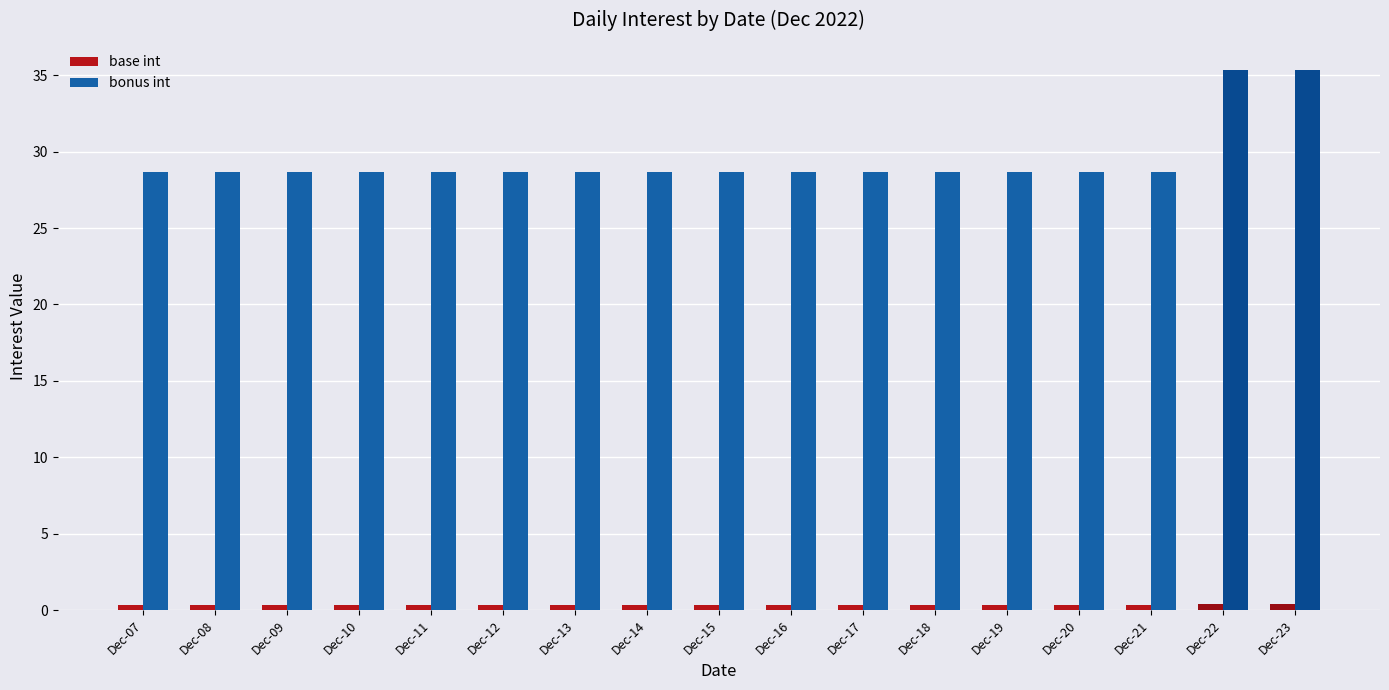

Rank the series by their average value, from highest to lowest.

bonus int, base int